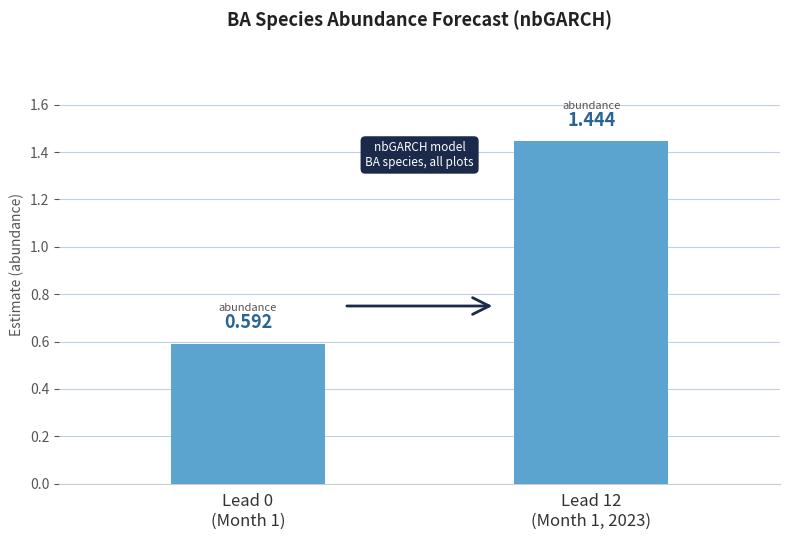

What is the difference between the values at Lead 12
(Month 1, 2023) and Lead 0
(Month 1)?

0.9